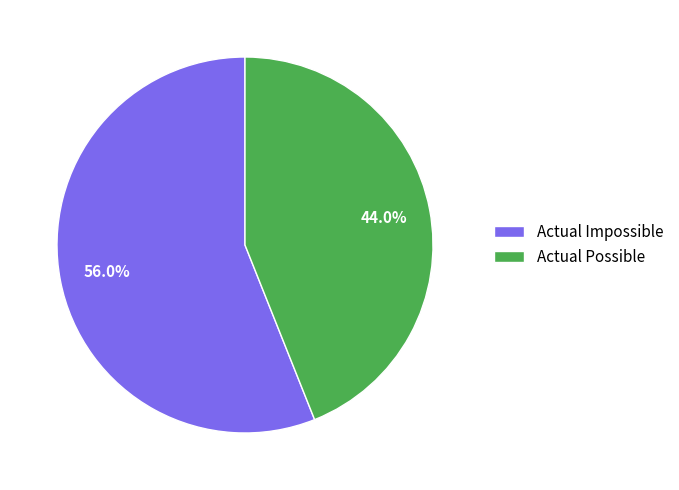

To the nearest percent, what portion does Actual Impossible represent?

56%